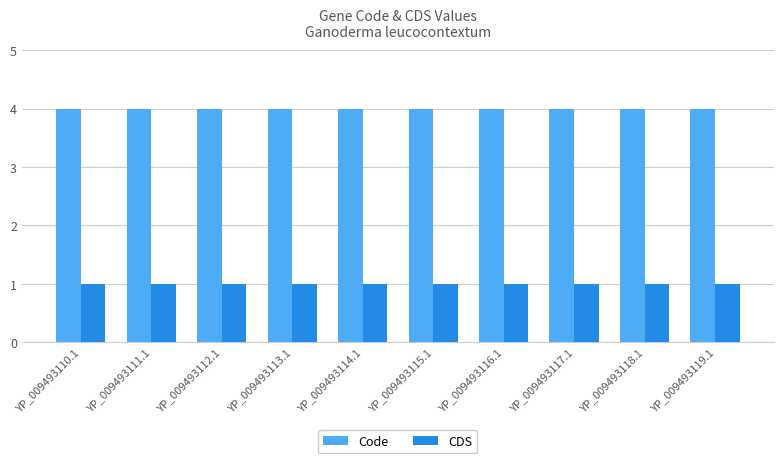

What is the value of the CDS bar at the 2nd from the left?

1